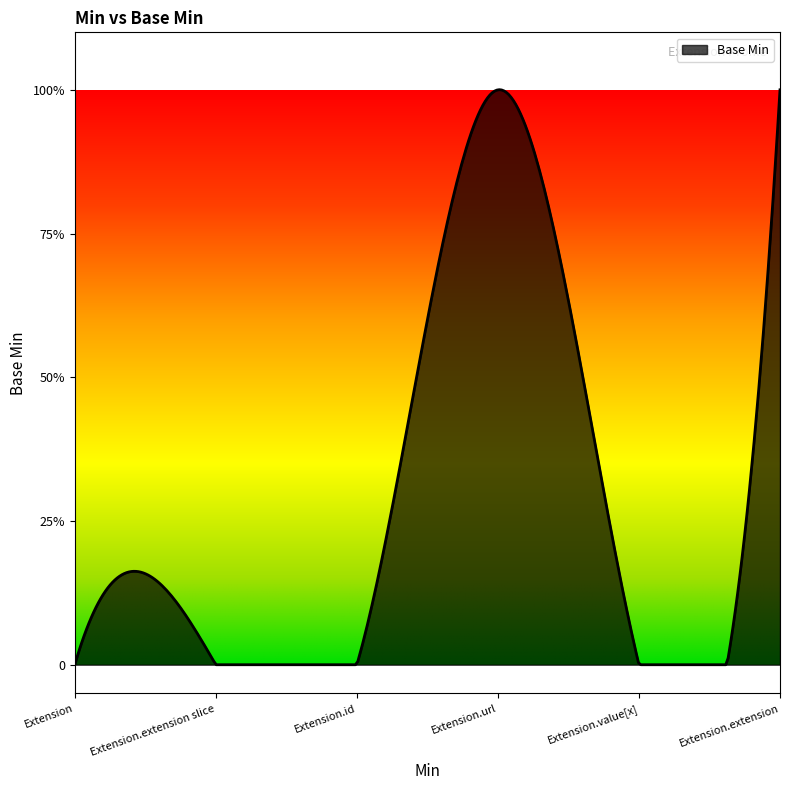

Is this an area chart (filled region under the line)?

Yes